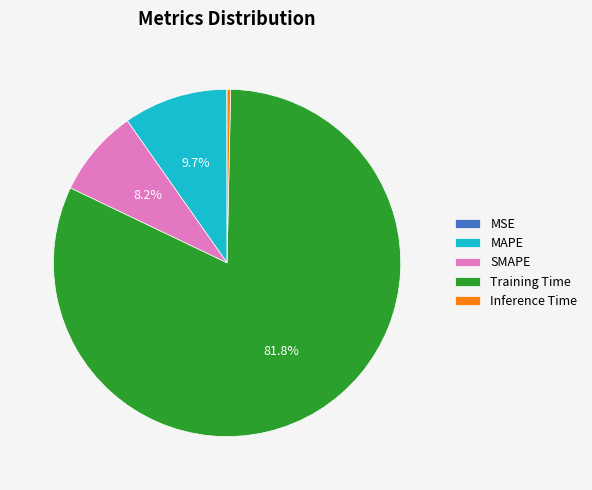

What portion of the pie excludes MAPE?

90.3%